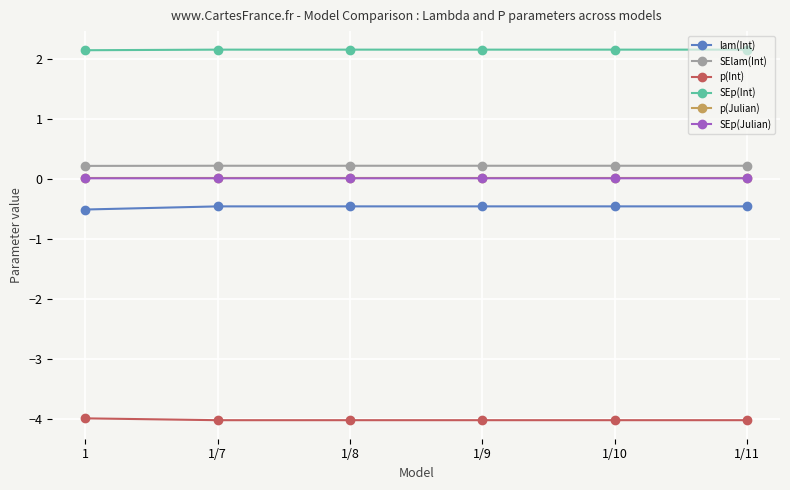

What is the label of the 6th point from the right?

1